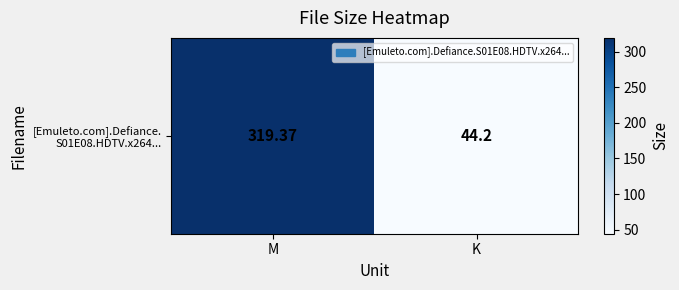

Which has a higher value, M or K?

M